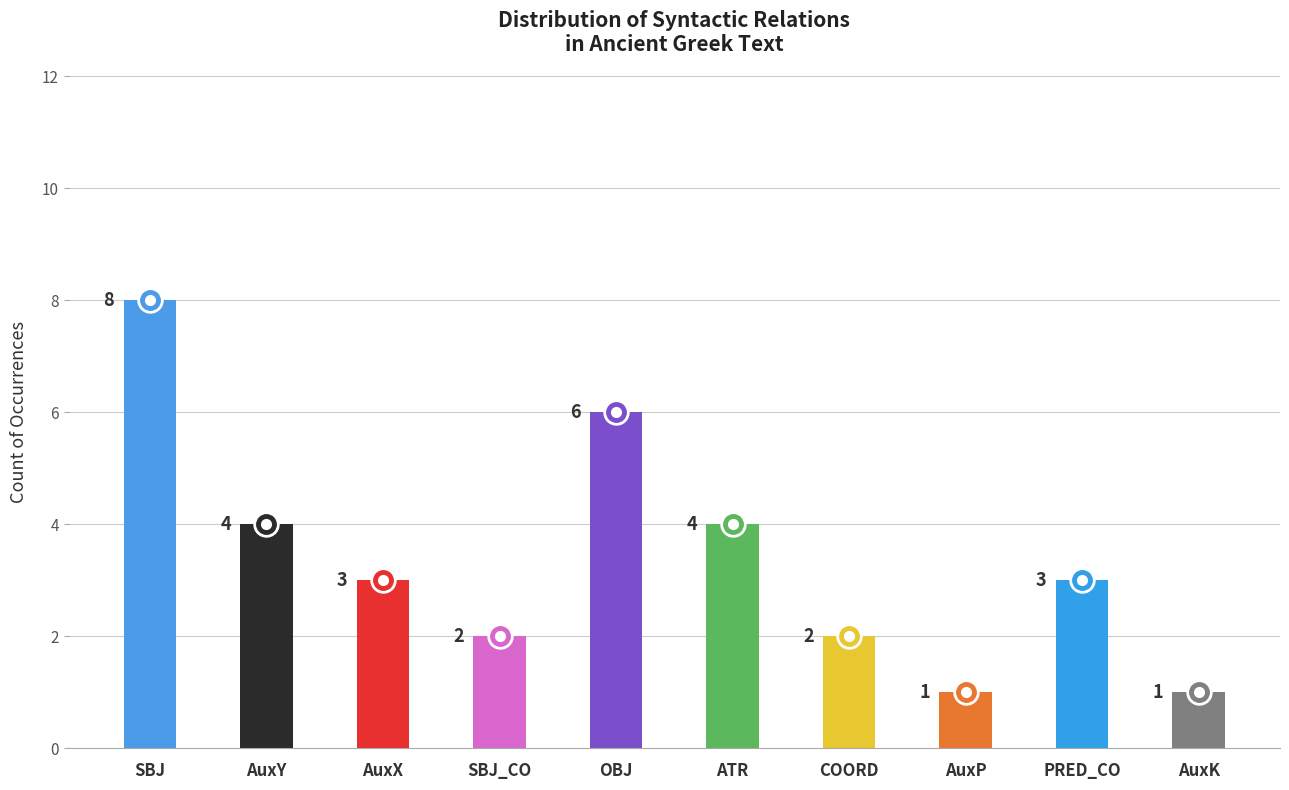

Are the bars grouped side by side (vs. stacked)?

No